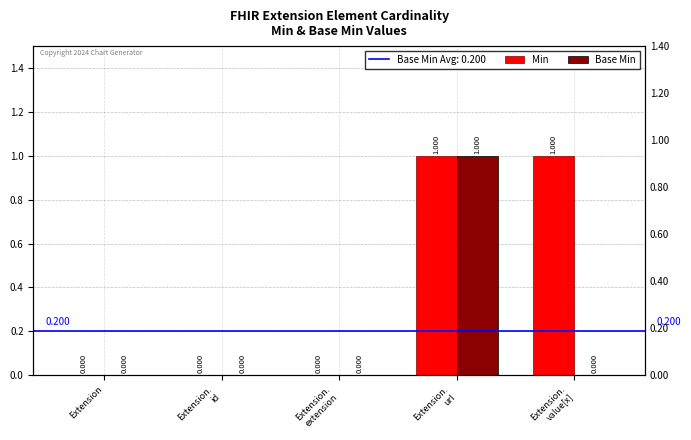

How many bars are there in total?

10